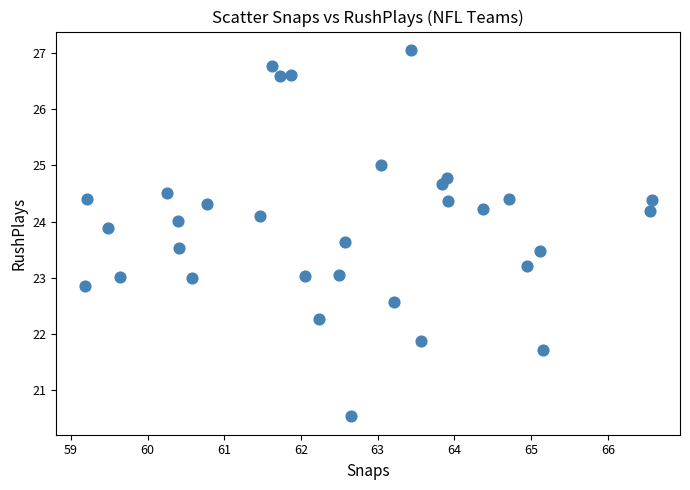

What is the range of X values (max minus min)?

7.4